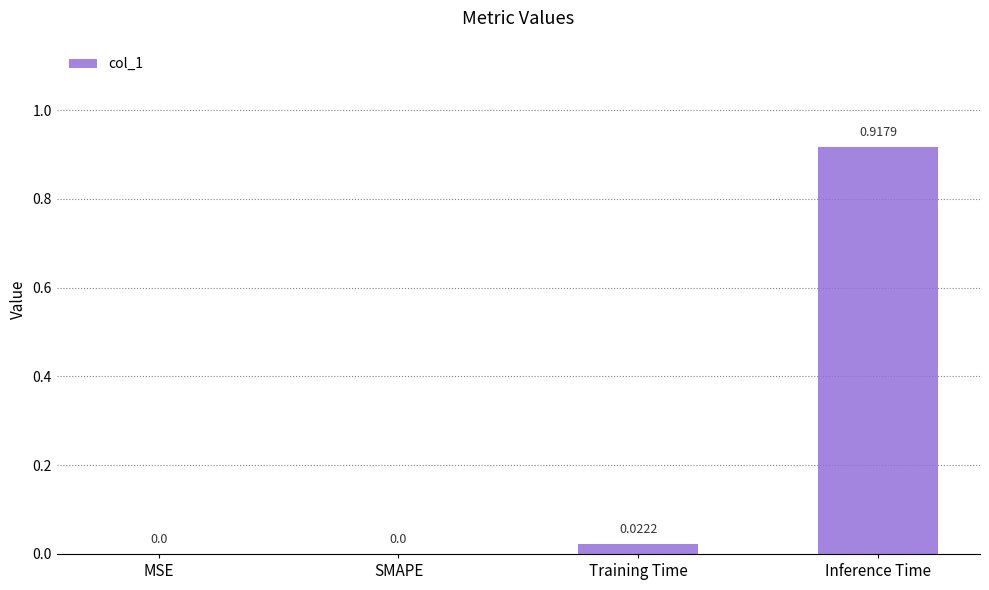

Which category has the highest value across all series?

Inference Time